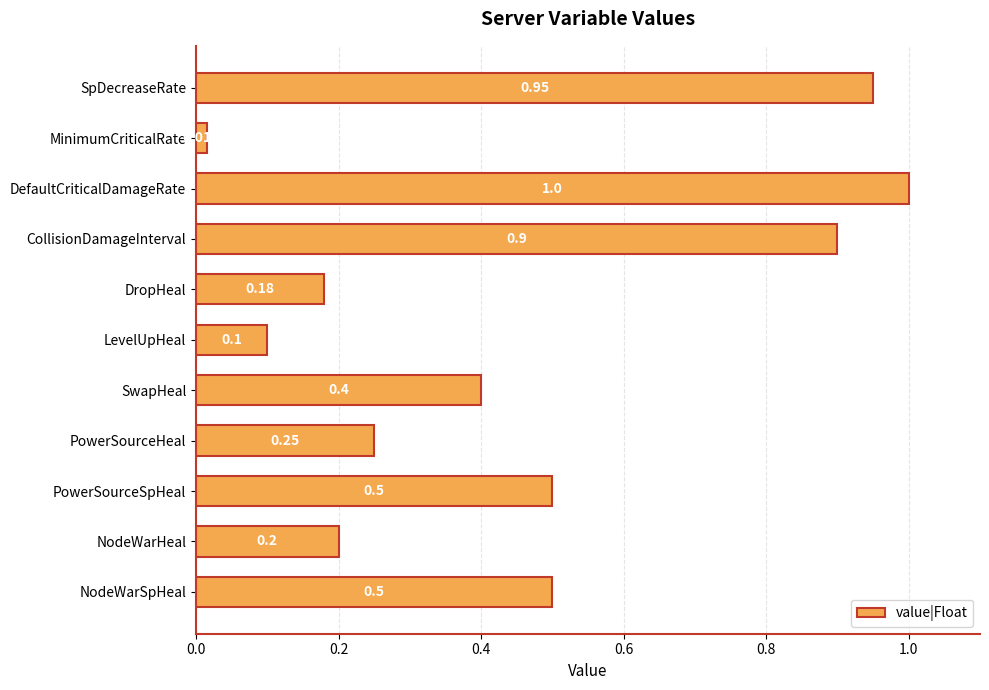

Between PowerSourceSpHeal and DropHeal, which is larger?

PowerSourceSpHeal